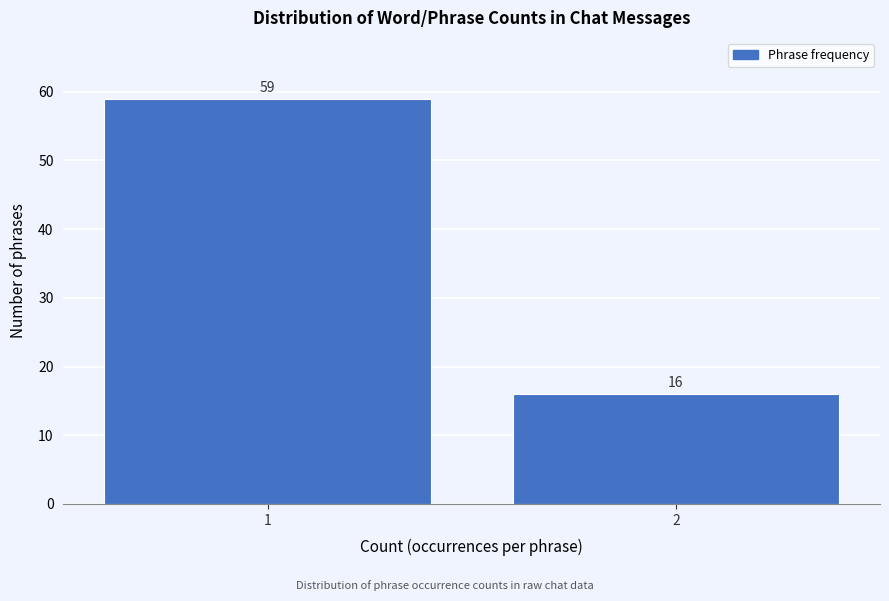

Reading right to left, what are all the values shown in this chart?

16	59